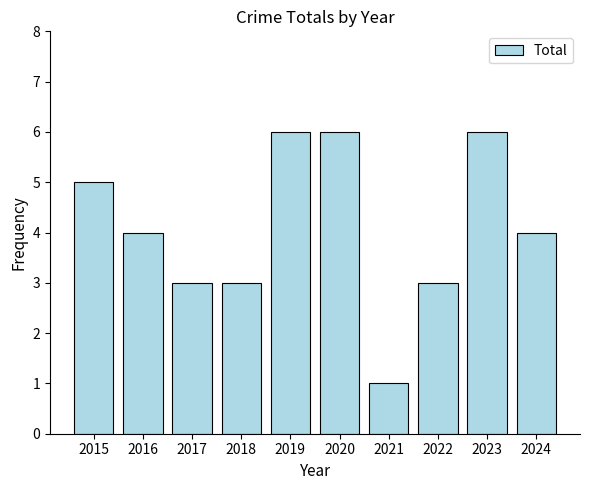

Which category has the lowest value across all series?

2021